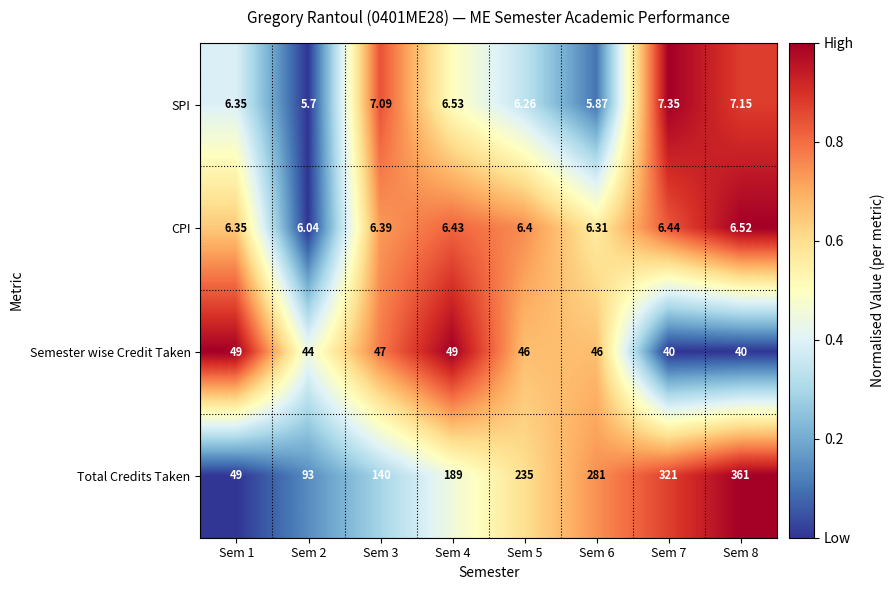

Which series has the largest total across all categories?

Total Credits Taken